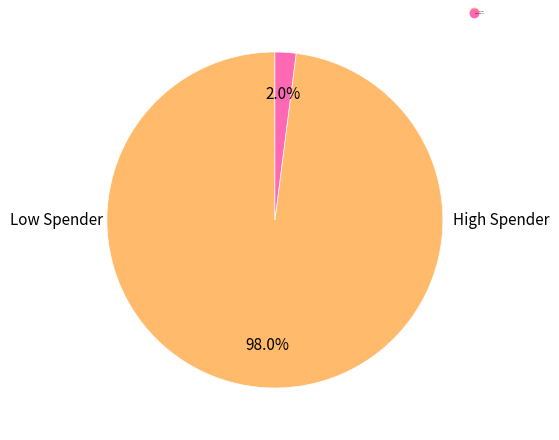

Is there a majority slice in this chart?

Yes